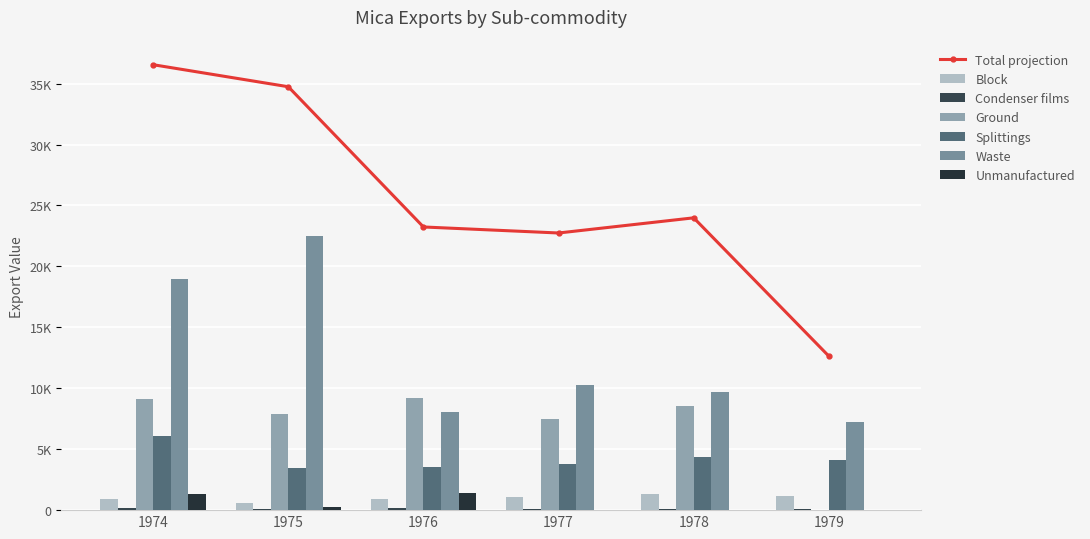

Is the value of Waste at 1974 greater than the value of Unmanufactured at 1974?

Yes